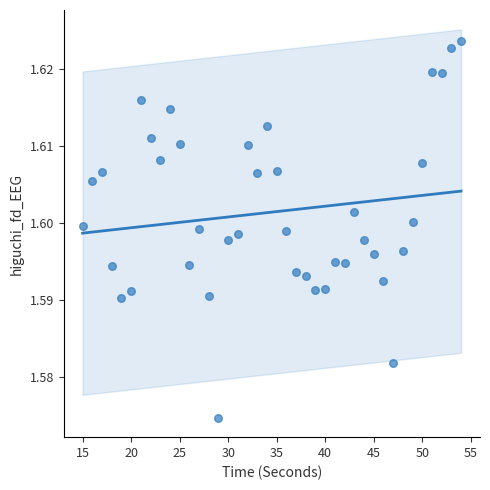

What is the range of X values (max minus min)?

39.0